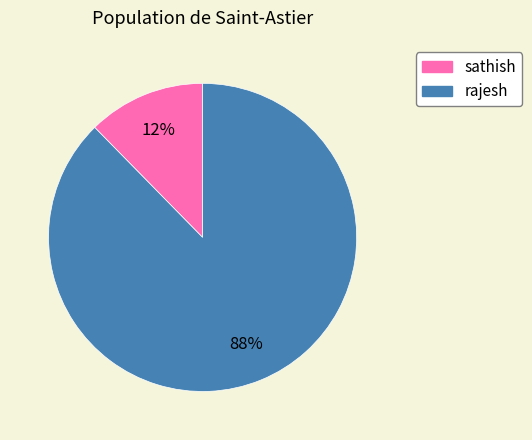

How many slices are in this pie chart?

2